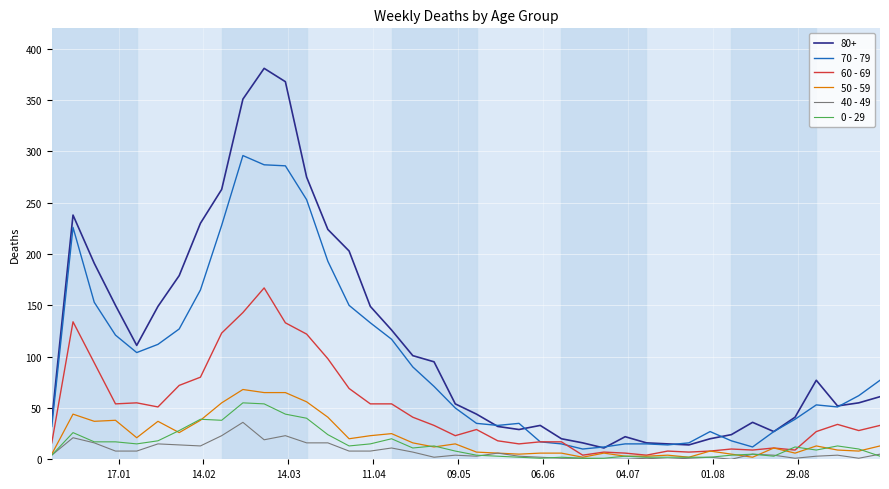

Does the chart have visible grid lines?

Yes